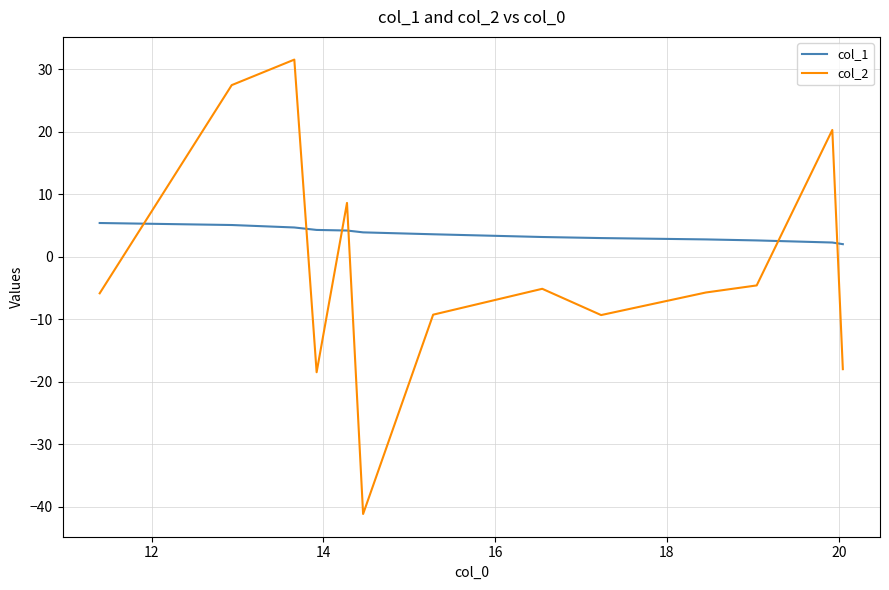

Which series has the largest range (max minus min)?

col_2